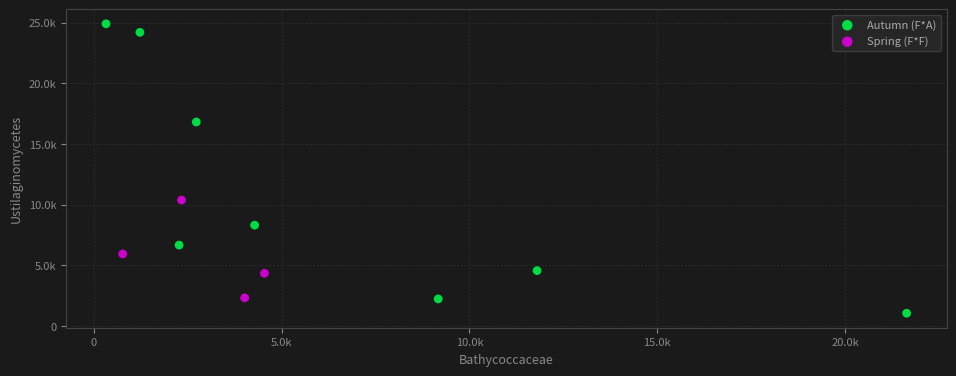

Which series contains the highest Y value?

Autumn (F*A)